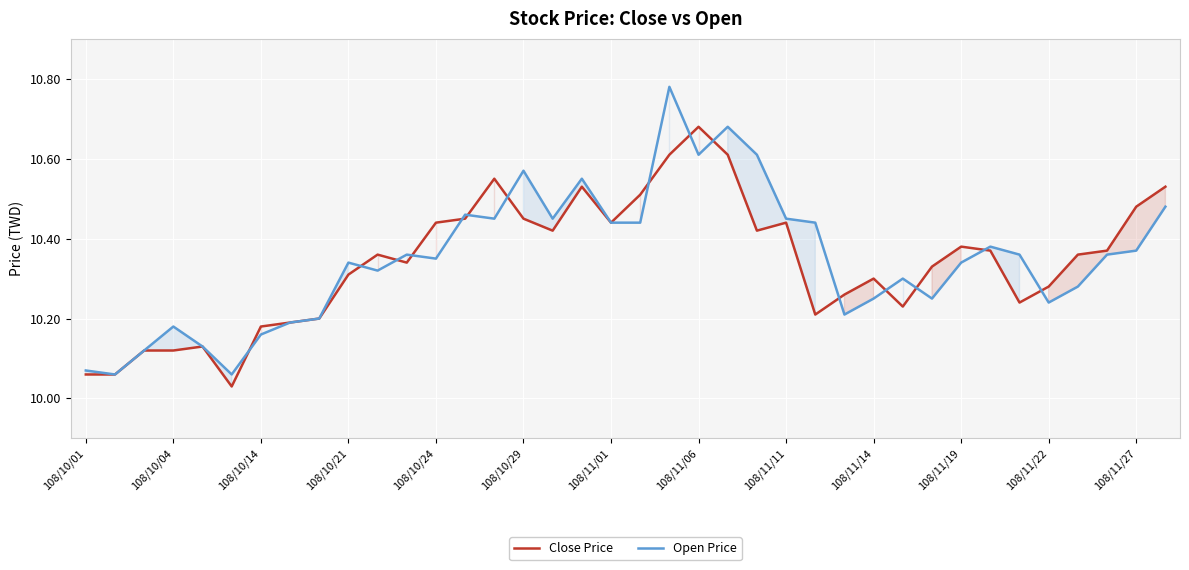

True or false: Close Price has more than 2 points higher than both neighbors.

True